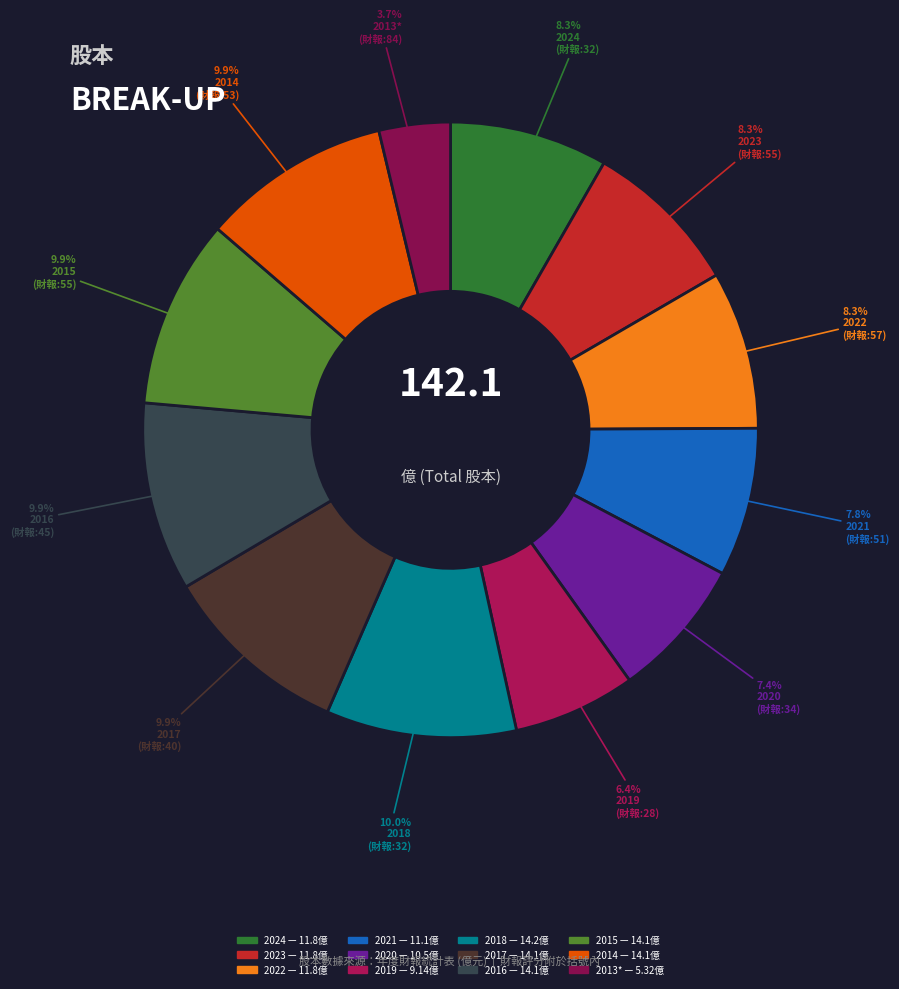

How many segments does this pie chart have?

12